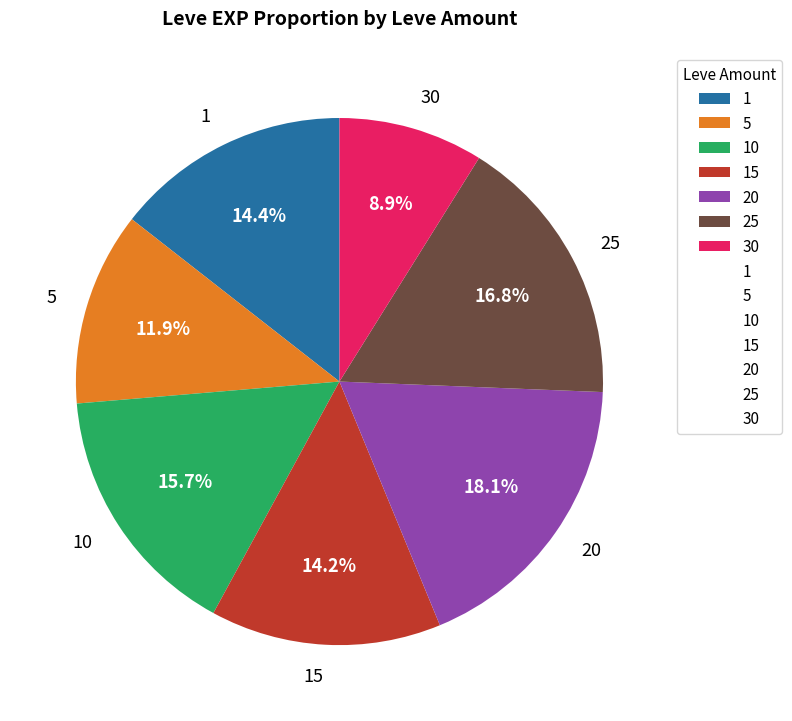

Approximately how many times larger is the value at 5 compared to 10?

0.8